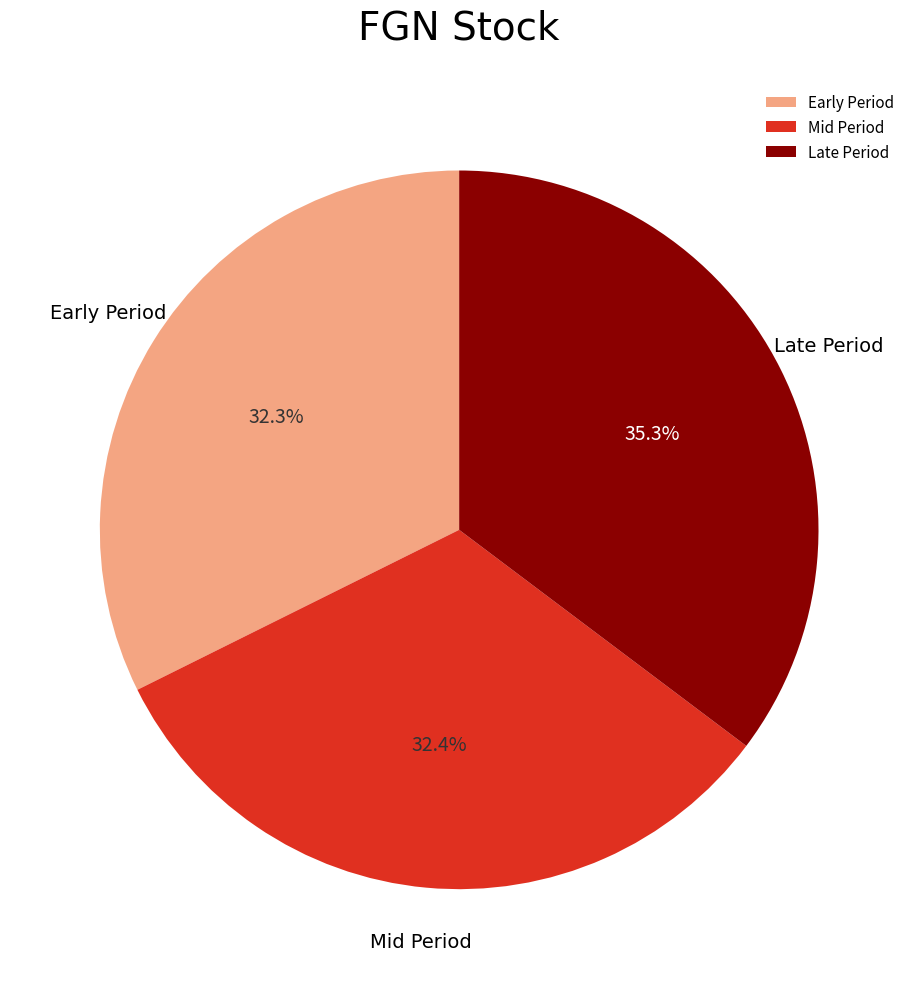

Which slice is the largest?

Late Period